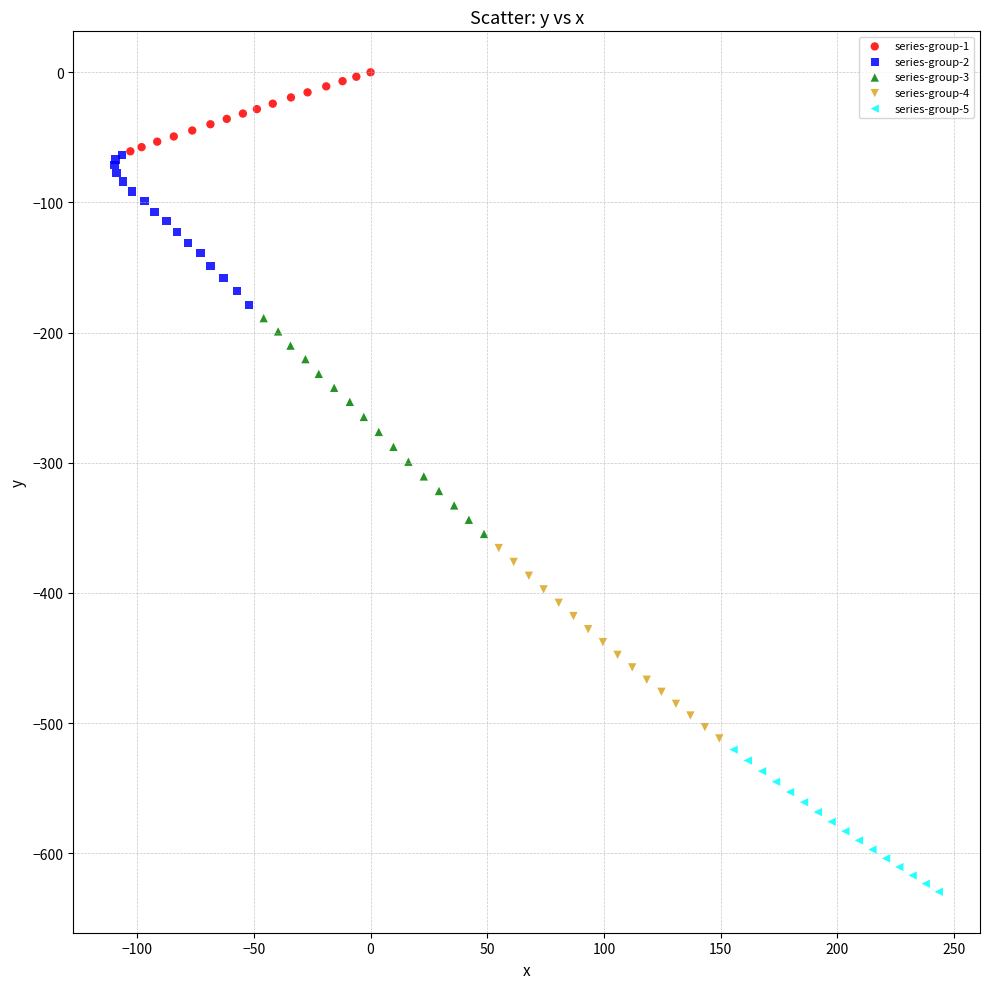

Which series has the largest Y range (max minus min)?

series-group-3